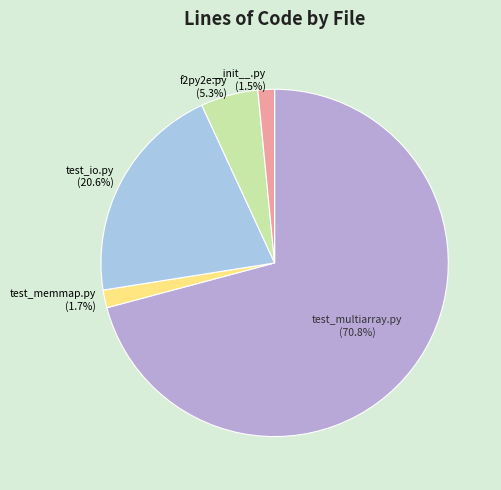

Which slice is the largest?

test_multiarray.py